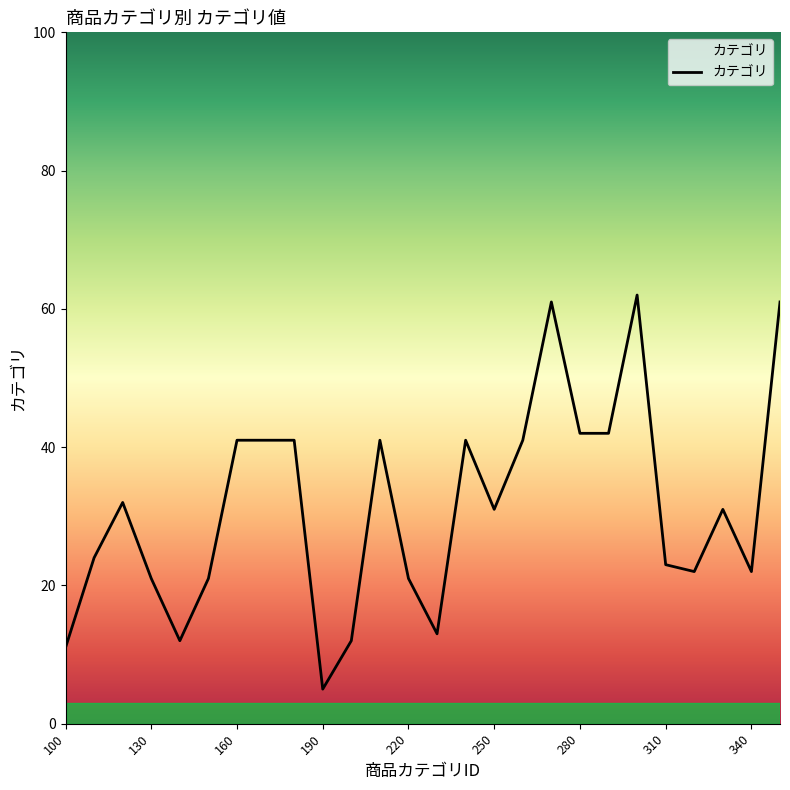

What is the maximum value shown in the chart?

62